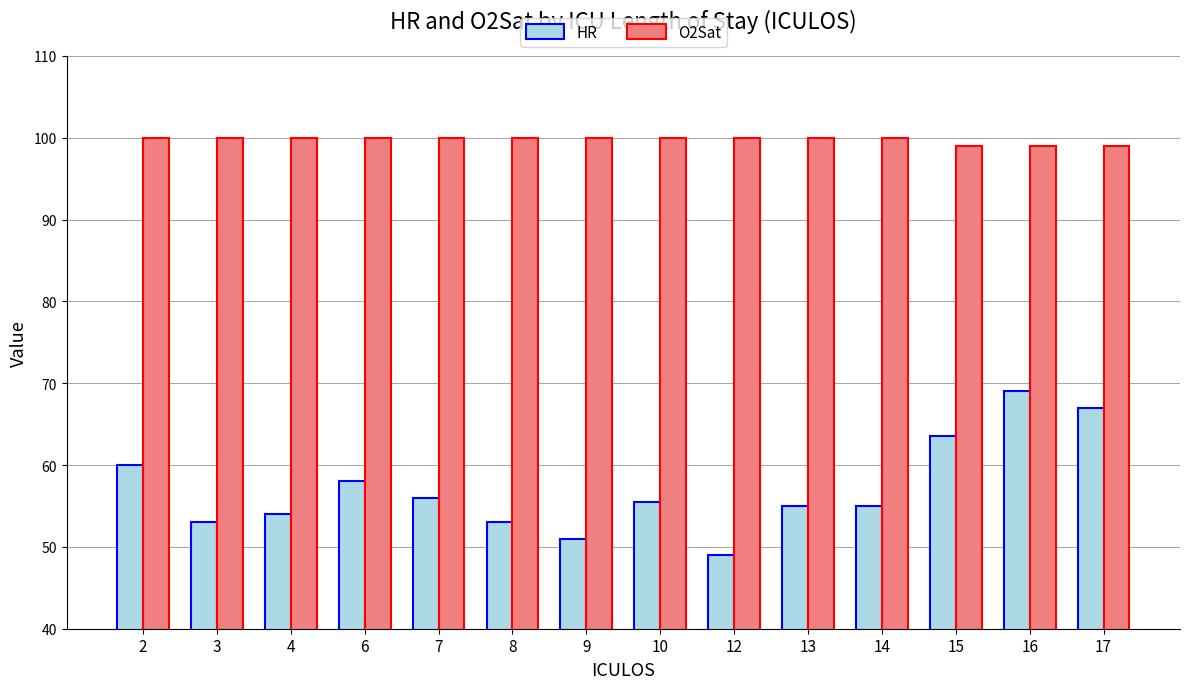

What is the difference between the maximum and minimum values in the HR series?

20.0